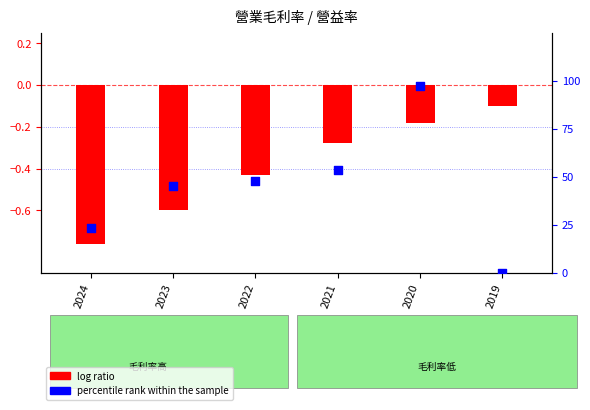

Which series has the largest total across all categories?

percentile rank within the sample